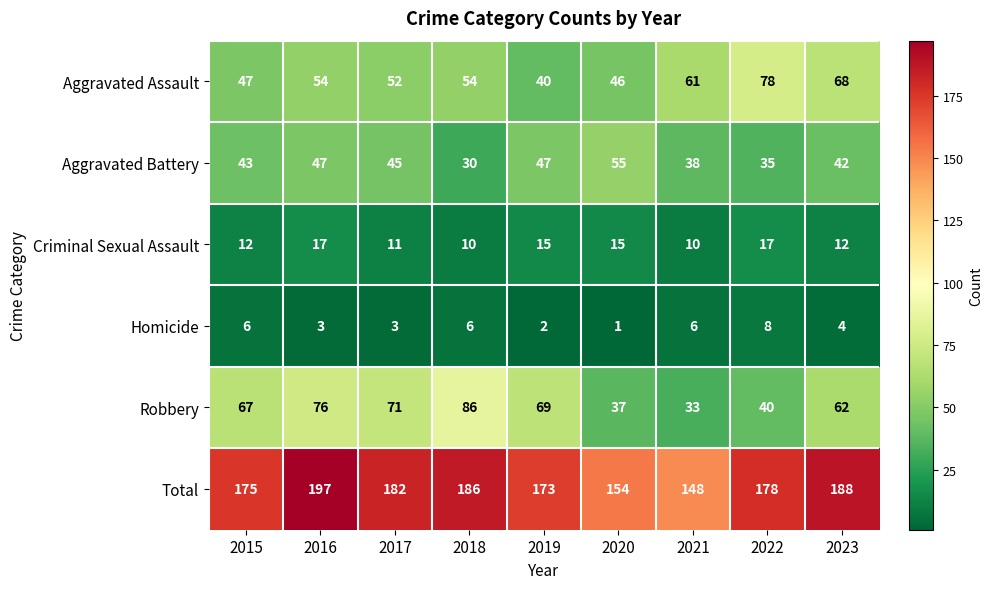

The Aggravated Battery series shows 84 at 2020. True or false?

False